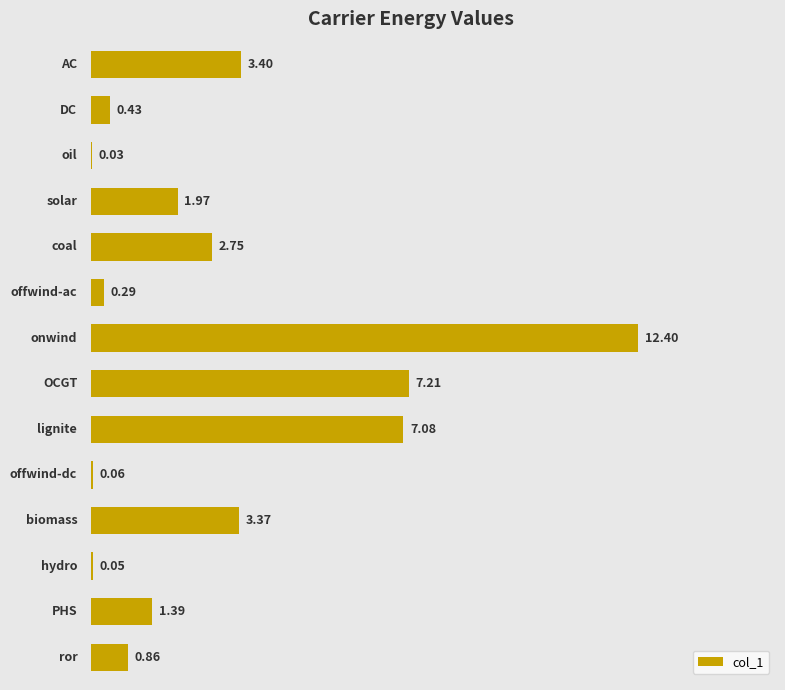

What is the sum of all values?

41.3